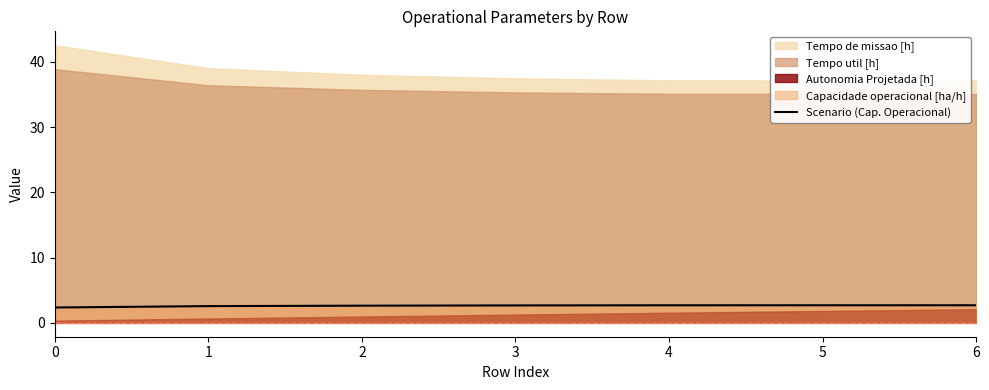

The value of Scenario (Cap. Operacional) at 3 is 2.7. True or false?

True